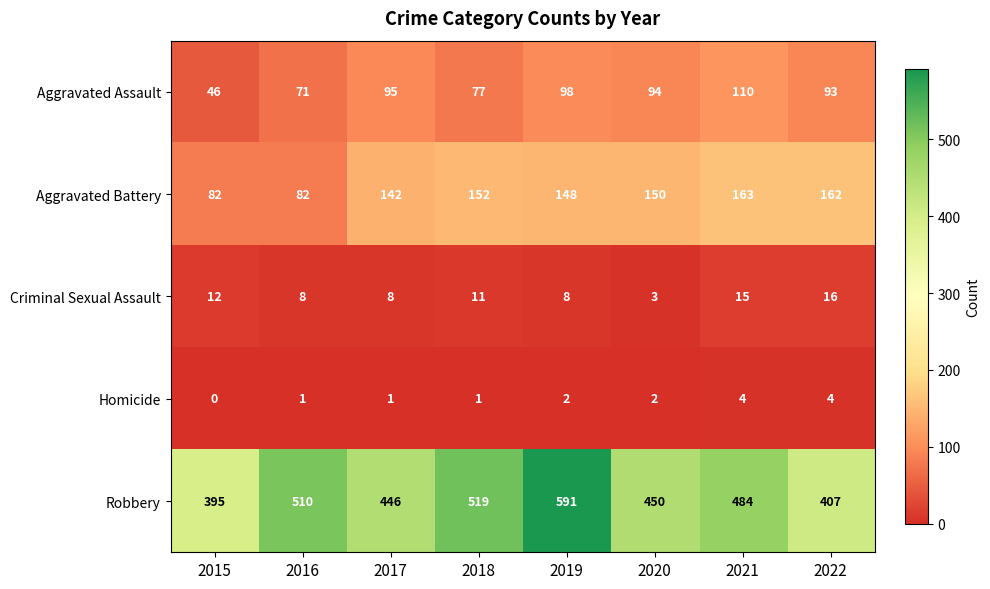

Which series changed the most between 2015 and 2016?

Robbery